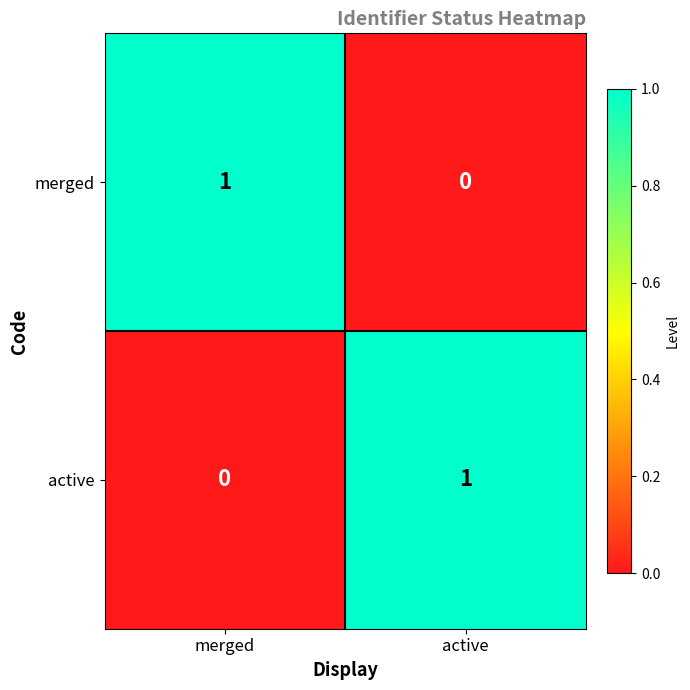

At which label does merged reach its peak?

merged